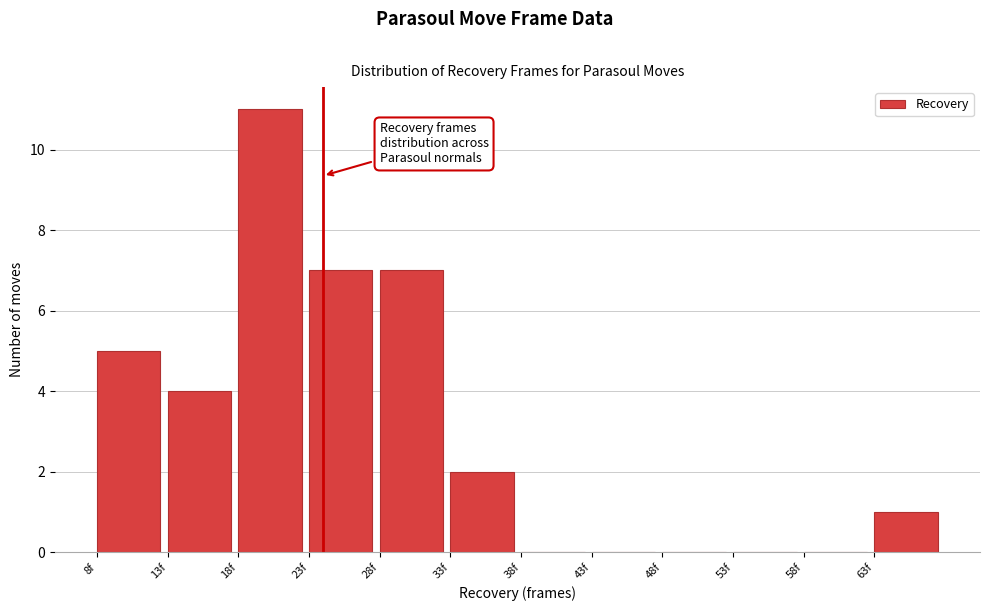

Reading left to right, list every bar in this chart as the range it spans on the x-axis followed by its height. The values are not printed on the chart, so give them approximately, as read against the axis.

8 to 13: 5
13 to 18: 4
18 to 23: 11
23 to 28: 7
28 to 33: 7
33 to 38: 2
38 to 43: 0
43 to 48: 0
48 to 53: 0
53 to 58: 0
58 to 63: 0
63 to 68: 1